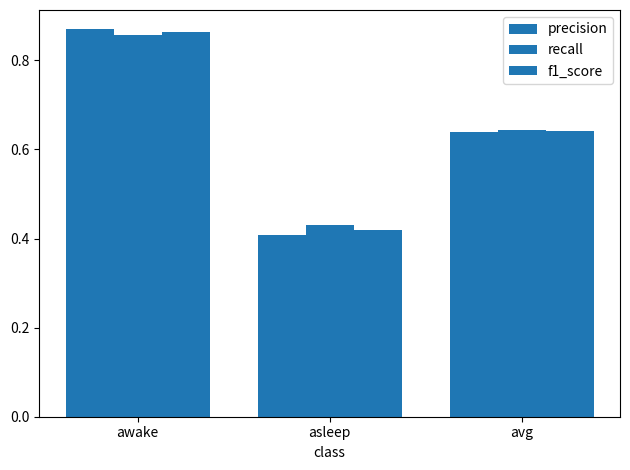

Which has a higher value, awake or asleep?

awake